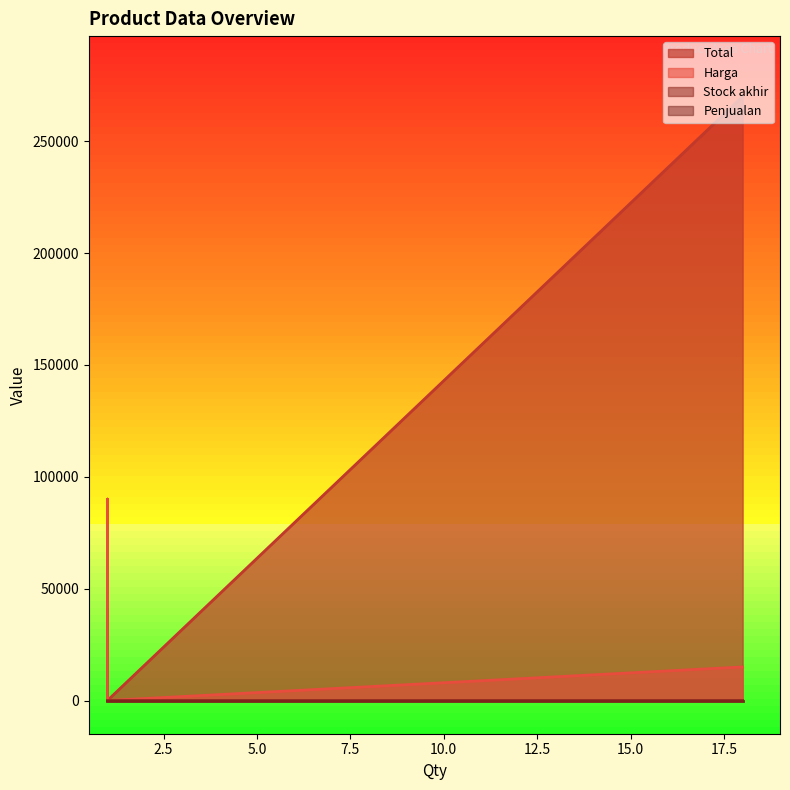

Which series has the widest spread of values?

Total